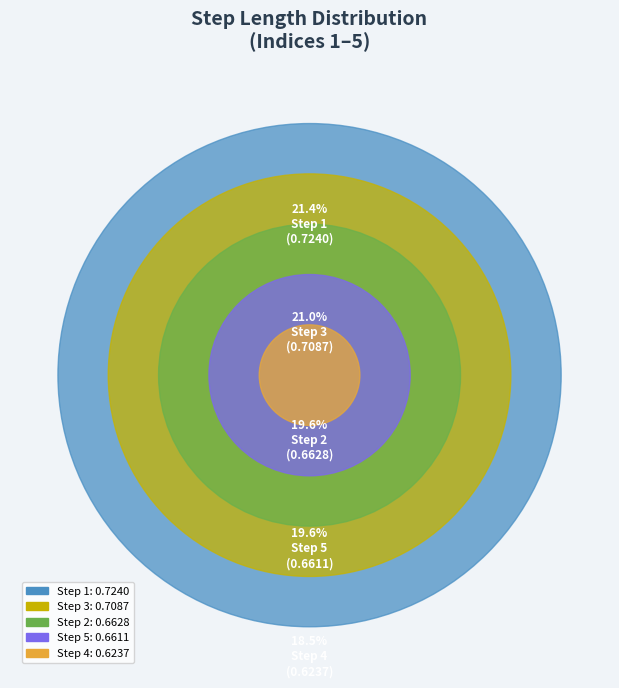

Is 3 the majority of the pie?

No